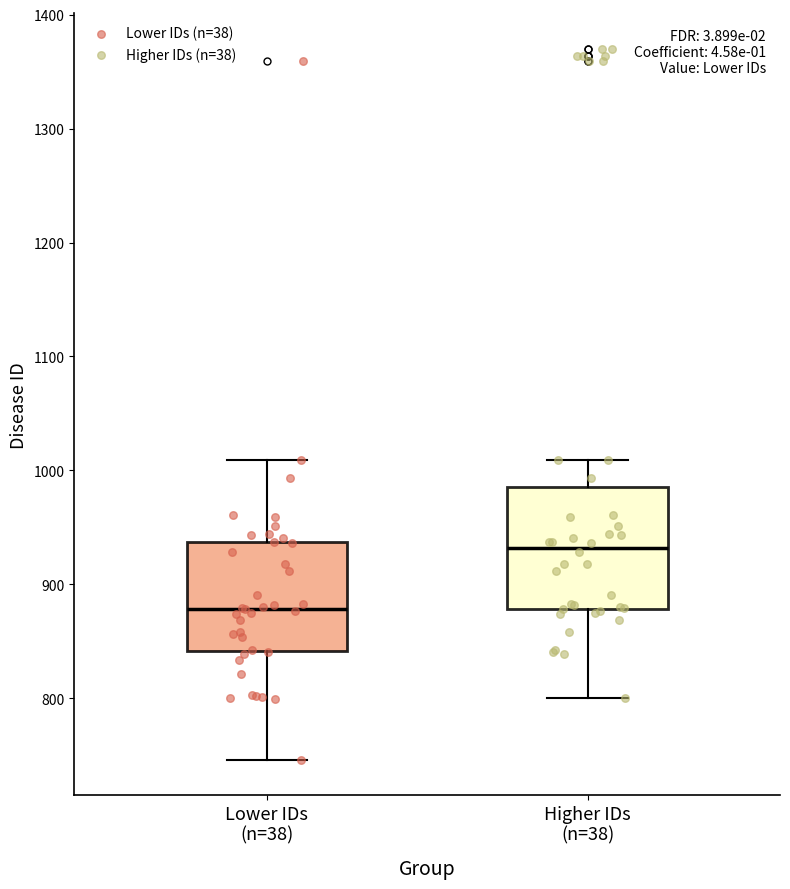

Which box is the tallest, from its lower edge to its upper edge?

Higher IDs (n=38)